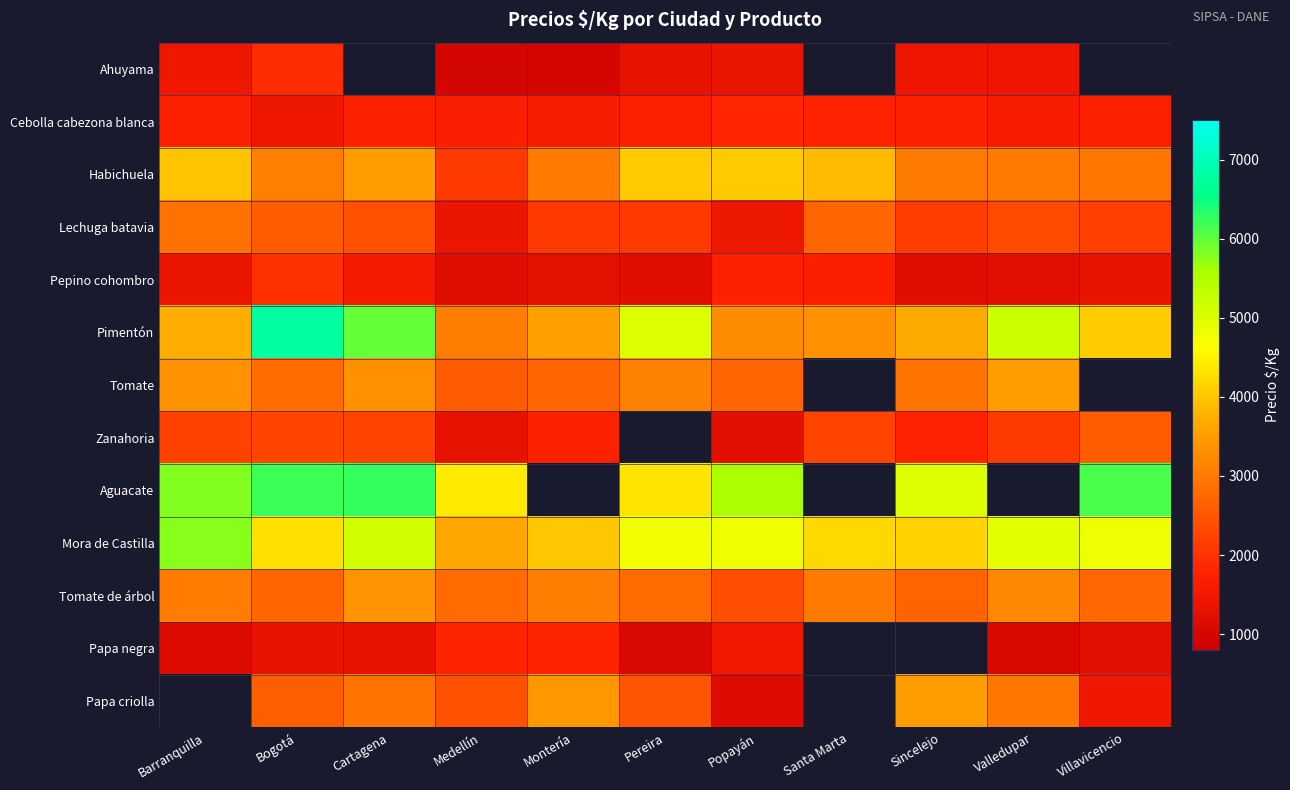

At which category is the sum across all series the highest?

Bogotá